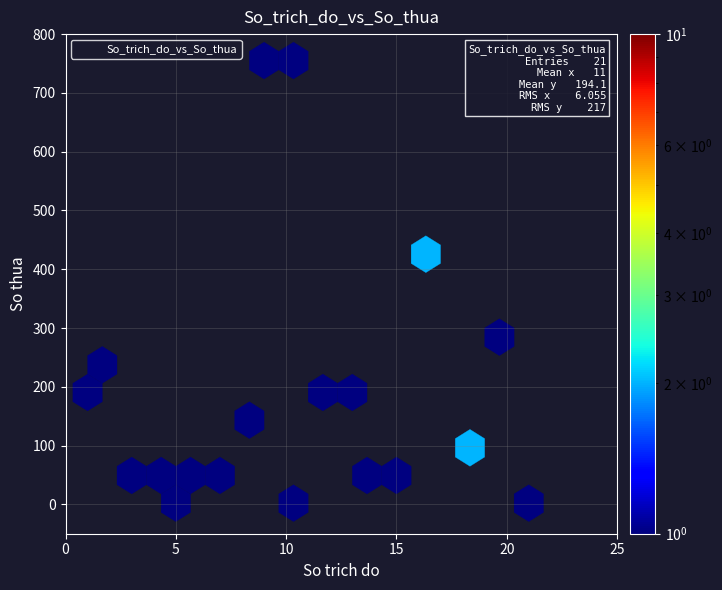

What is the range of X values (max minus min)?

20